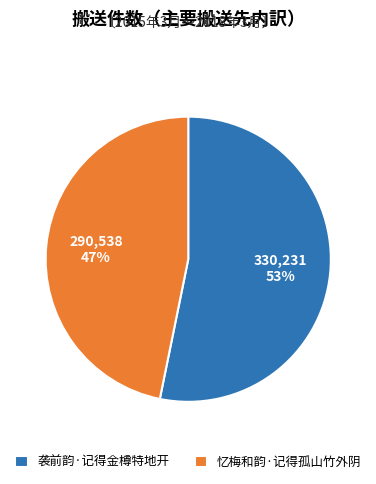

To the nearest percent, what is the difference between the 忆梅和韵·记得孤山竹外阴 and 袭前韵·记得金樽特地开 slice percentages?

6%